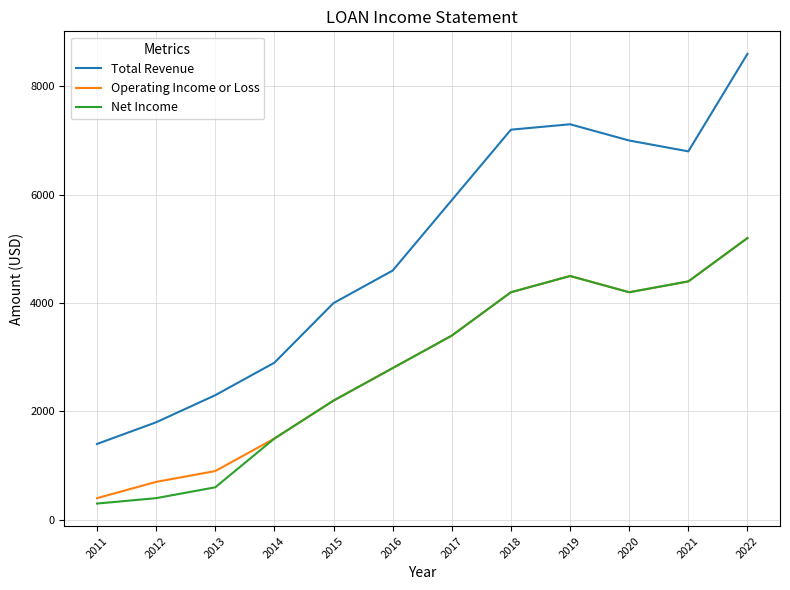

What is the difference between the highest and lowest values at 2014?

1400